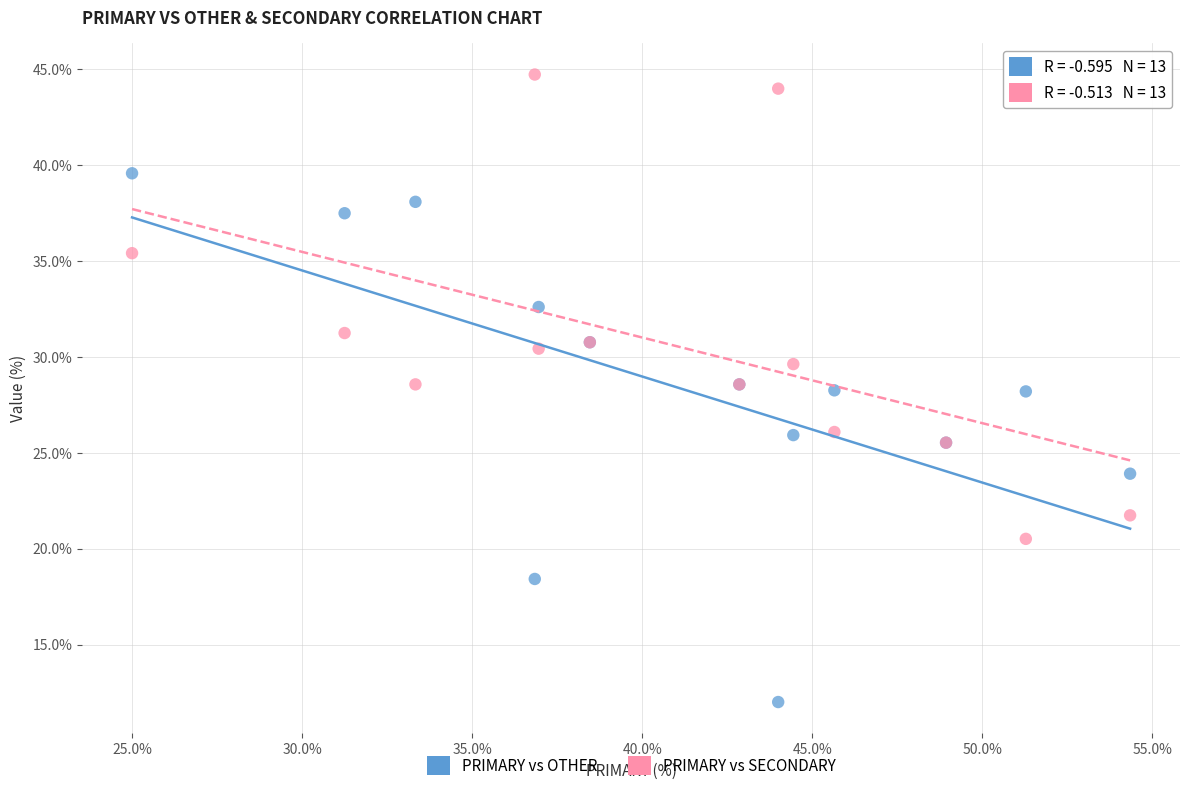

Which series reaches the minimum Y coordinate?

PRIMARY vs OTHER